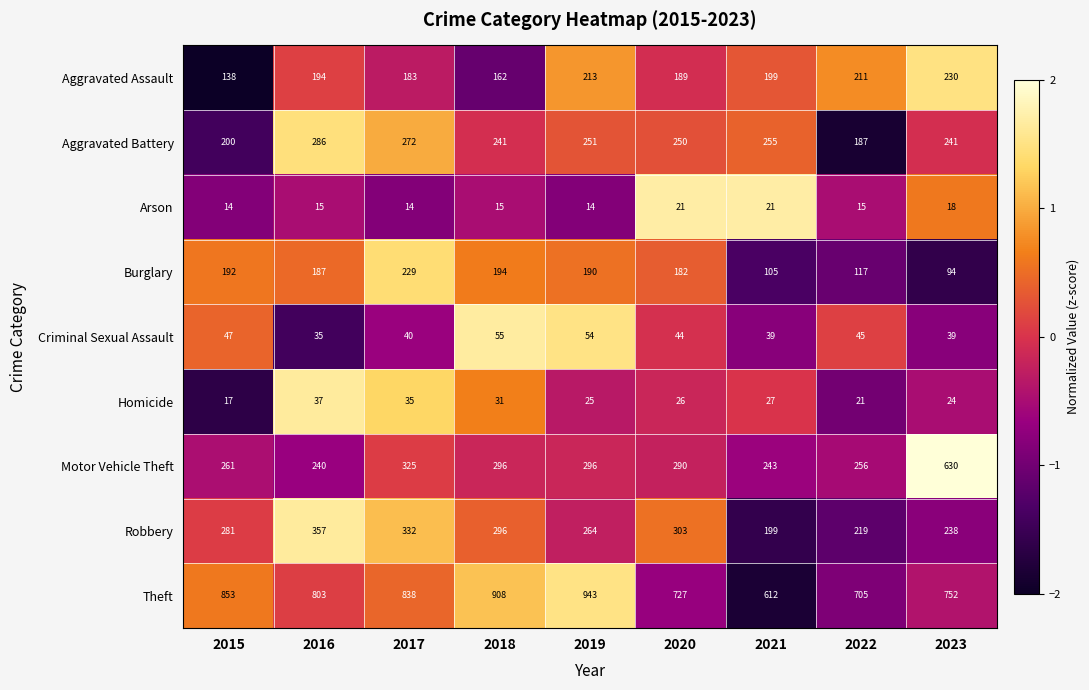

Which series has the largest total across all categories?

Theft